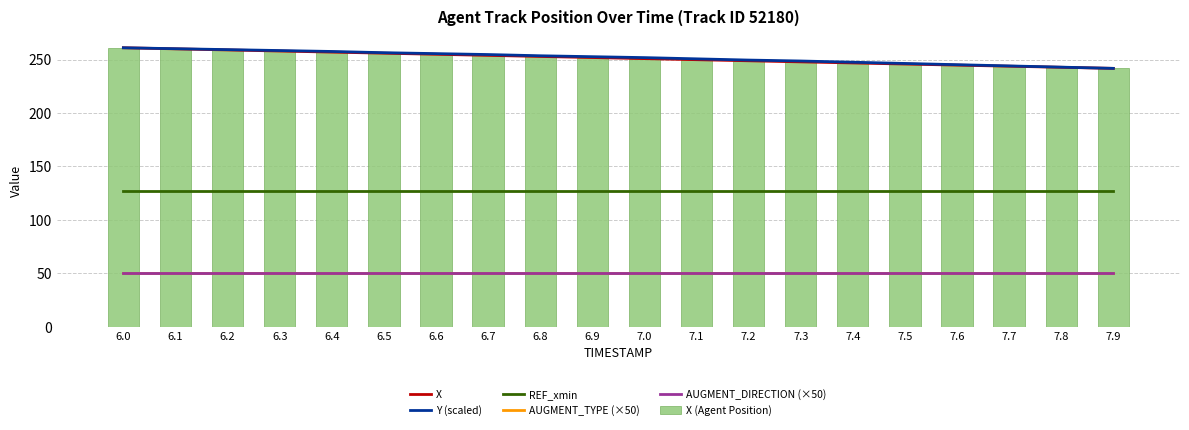

Reading right to left, what are all the values shown in this chart?

X: 7.9=241.8	7.8=242.8	7.7=243.9	7.6=244.9	7.5=245.9	7.4=246.9	7.3=247.9	7.2=248.9	7.1=249.9	7.0=251.0	6.9=252.0	6.8=253.0	6.7=254.0	6.6=255.0	6.5=256.0	6.4=257.1	6.3=258.1	6.2=259.1	6.1=260.1	6.0=261.1
Y (scaled): 7.9=241.8	7.8=243.0	7.7=244.1	7.6=245.3	7.5=246.4	7.4=247.6	7.3=248.7	7.2=249.6	7.1=250.8	7.0=251.9	6.9=252.8	6.8=253.6	6.7=254.8	6.6=255.6	6.5=256.5	6.4=257.7	6.3=258.5	6.2=259.4	6.1=260.2	6.0=261.1
REF_xmin: 7.9=126.7	7.8=126.7	7.7=126.7	7.6=126.7	7.5=126.7	7.4=126.7	7.3=126.7	7.2=126.7	7.1=126.7	7.0=126.7	6.9=126.7	6.8=126.7	6.7=126.7	6.6=126.7	6.5=126.7	6.4=126.7	6.3=126.7	6.2=126.7	6.1=126.7	6.0=126.7
AUGMENT_TYPE (×50): 7.9=50.0	7.8=50.0	7.7=50.0	7.6=50.0	7.5=50.0	7.4=50.0	7.3=50.0	7.2=50.0	7.1=50.0	7.0=50.0	6.9=50.0	6.8=50.0	6.7=50.0	6.6=50.0	6.5=50.0	6.4=50.0	6.3=50.0	6.2=50.0	6.1=50.0	6.0=50.0
AUGMENT_DIRECTION (×50): 7.9=50.0	7.8=50.0	7.7=50.0	7.6=50.0	7.5=50.0	7.4=50.0	7.3=50.0	7.2=50.0	7.1=50.0	7.0=50.0	6.9=50.0	6.8=50.0	6.7=50.0	6.6=50.0	6.5=50.0	6.4=50.0	6.3=50.0	6.2=50.0	6.1=50.0	6.0=50.0
X (Agent Position): 7.9=241.8	7.8=242.8	7.7=243.9	7.6=244.9	7.5=245.9	7.4=246.9	7.3=247.9	7.2=248.9	7.1=249.9	7.0=251.0	6.9=252.0	6.8=253.0	6.7=254.0	6.6=255.0	6.5=256.0	6.4=257.1	6.3=258.1	6.2=259.1	6.1=260.1	6.0=261.1